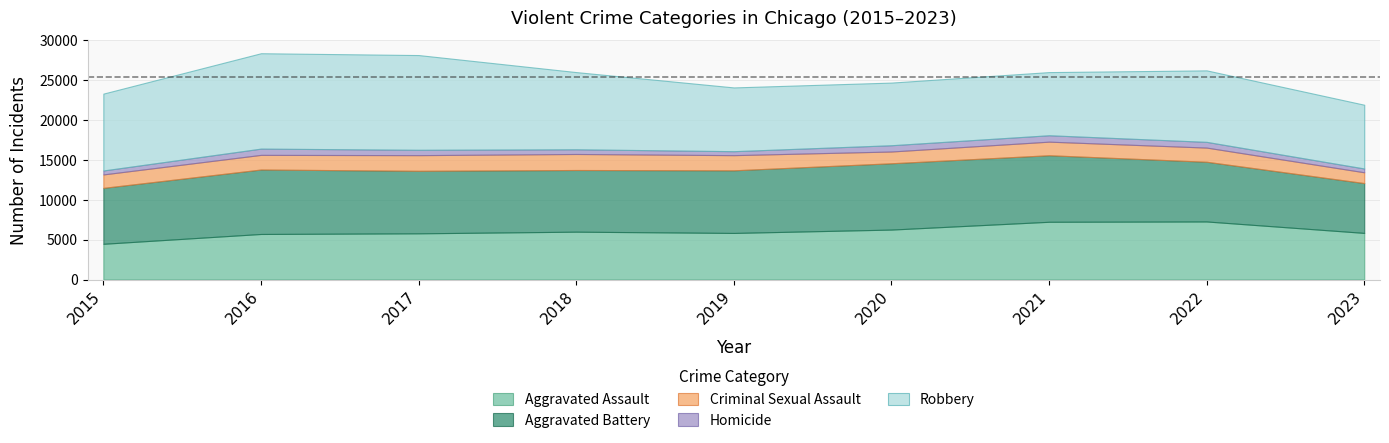

What is the total value across all series at 2018?

26015